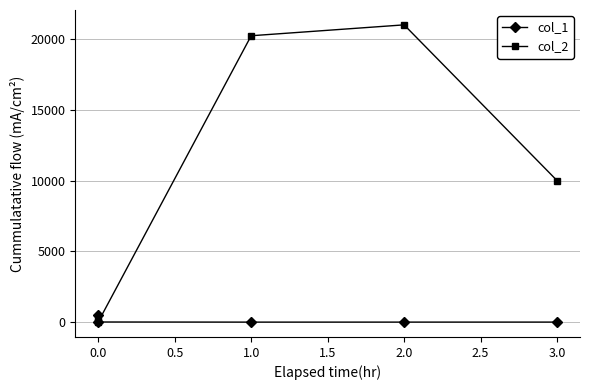

Is the value of col_2 at 2.0 greater than the value of col_1 at 0.0?

Yes